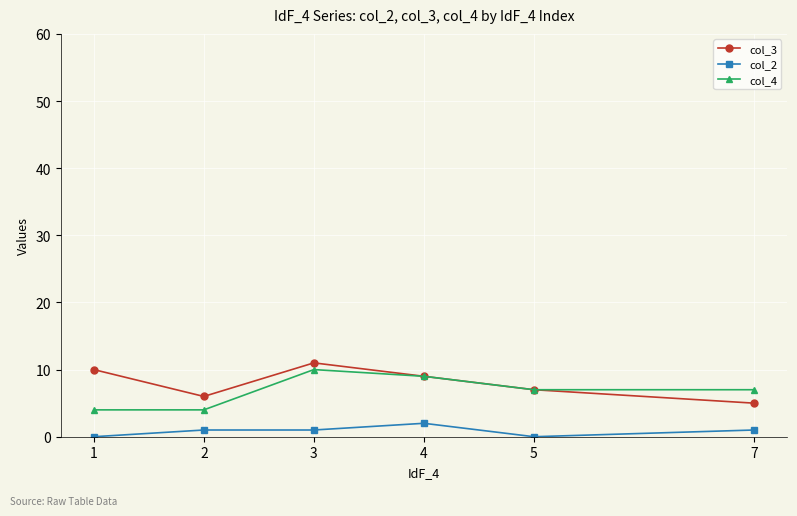

At which category is the sum across all series the highest?

3